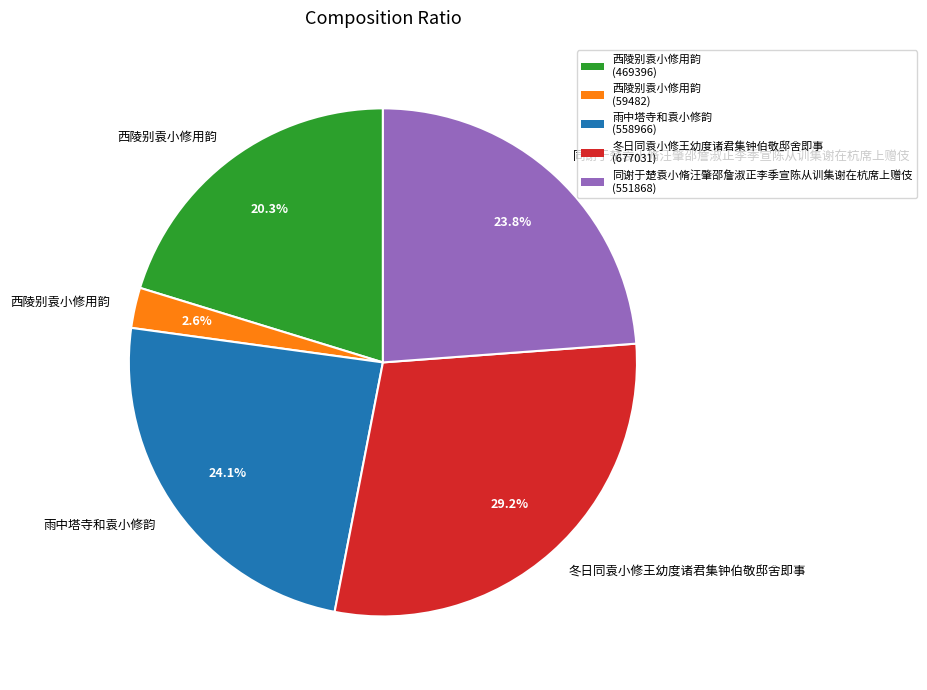

Is there any slice that represents more than half of the pie?

No